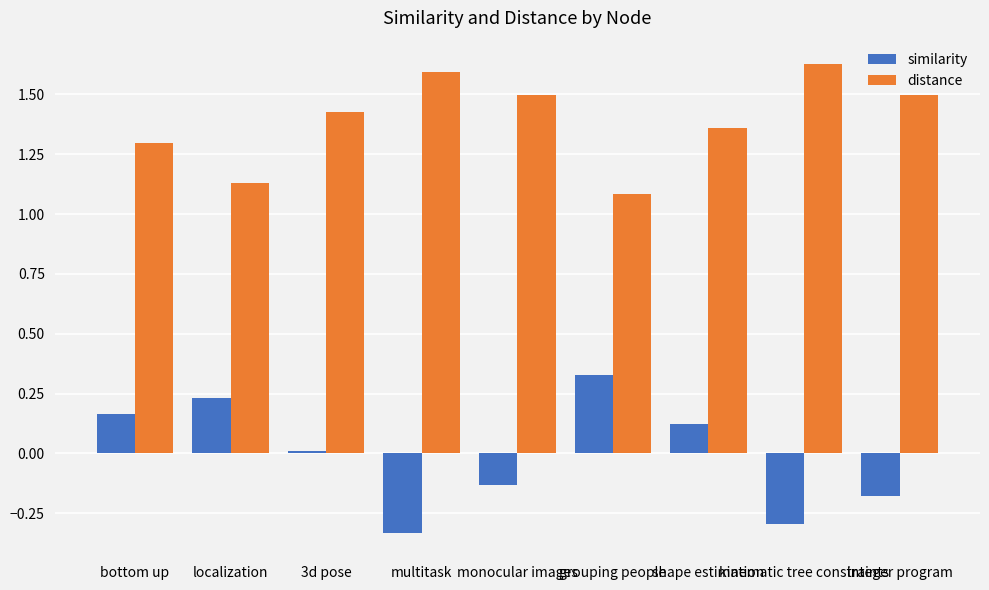

Which series has the largest total across all categories?

distance